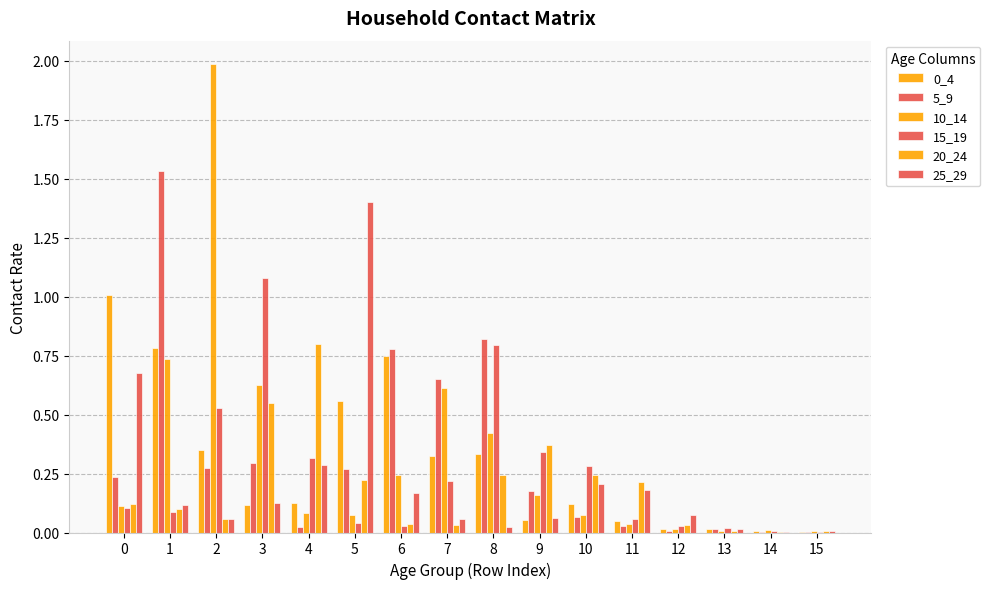

Rank the categories by 5_9 value from lowest to highest.

15, 14, 12, 13, 4, 11, 10, 9, 0, 5, 2, 3, 7, 6, 8, 1